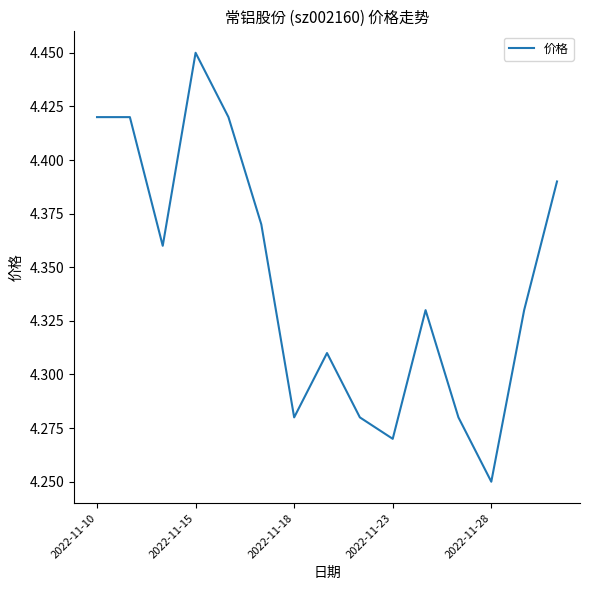

Does the chart display data point markers on the line(s)?

No